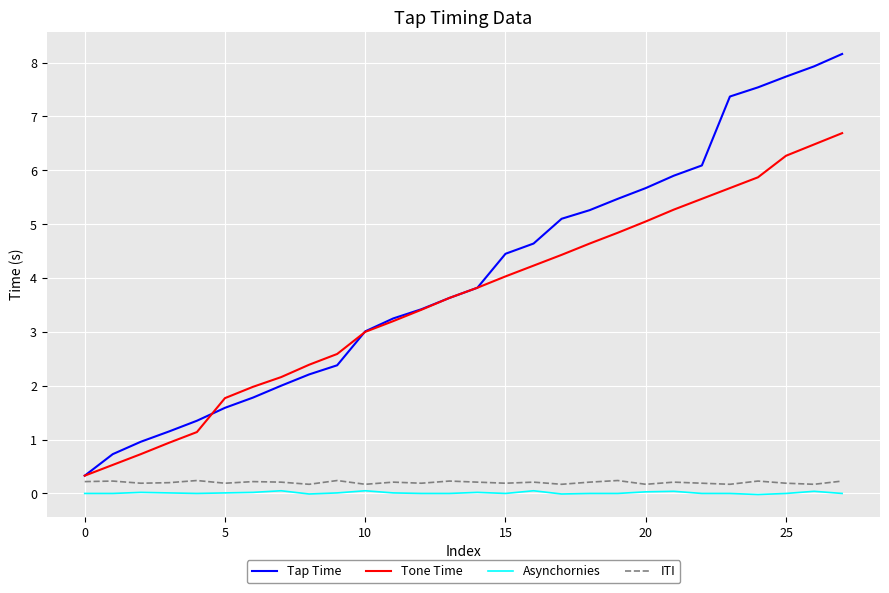

True or false: Tone Time has more than 2 interior local peaks.

False